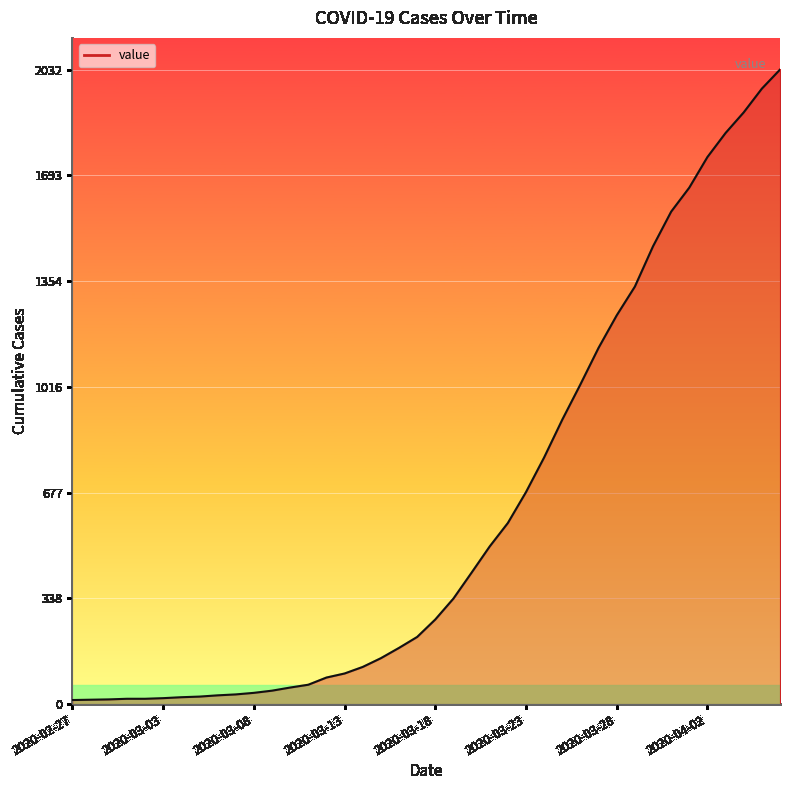

Where is the data nearest to the value 1022?

28